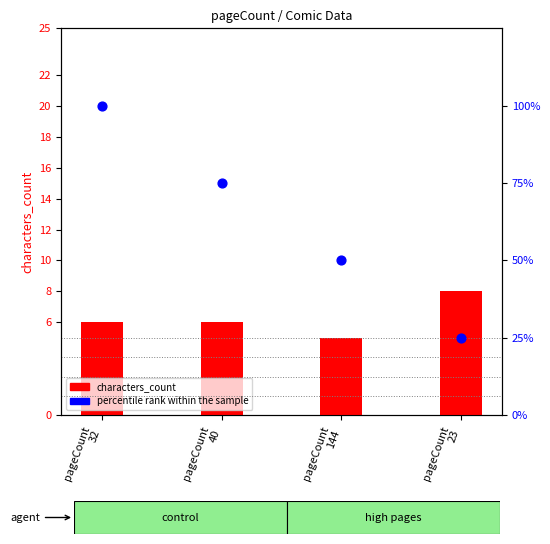

Which series contains the lowest Y value?

characters_count